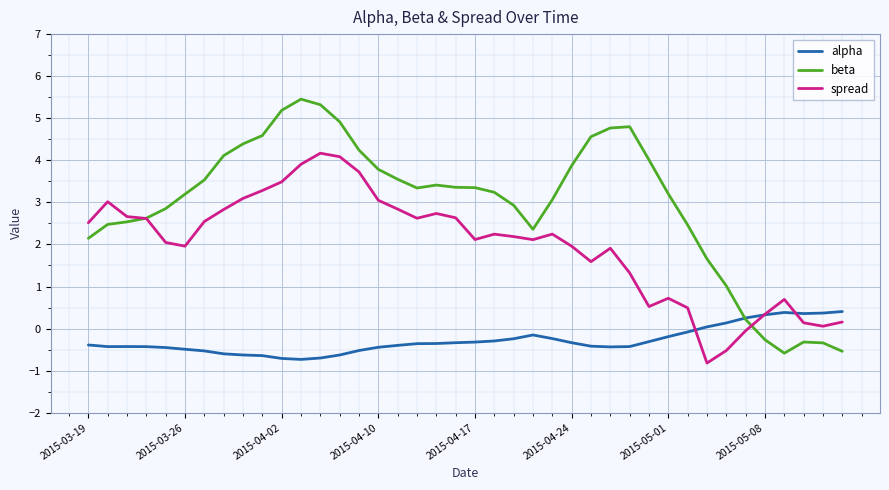

Which series ends up on top after the final intersection of beta and alpha?

alpha